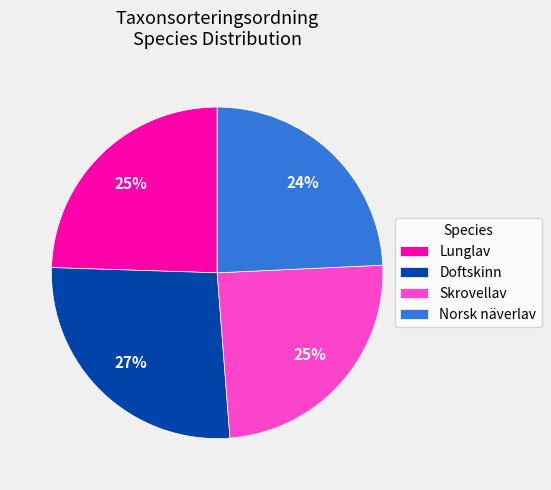

To the nearest percent, what is the average slice percentage?

25%